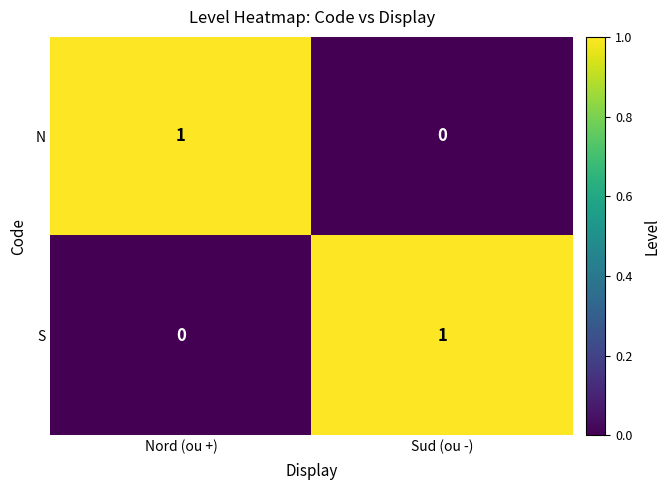

Is the value of S at Sud (ou -) greater than the value of N at Sud (ou -)?

Yes